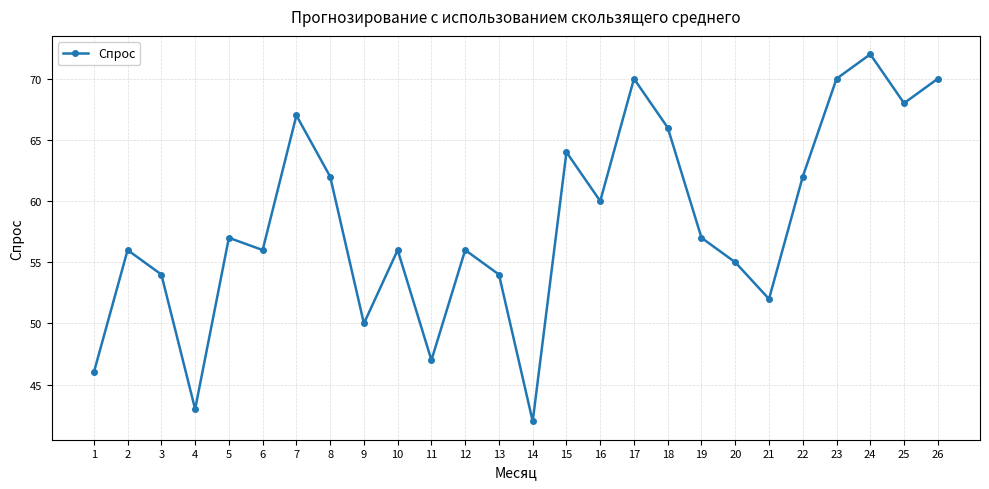

Which category has the lowest value across all series?

14